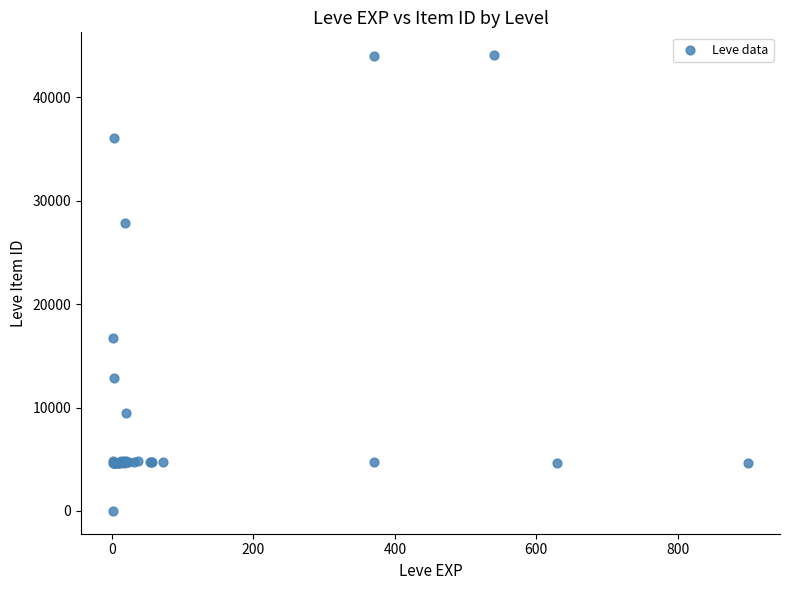

What Y value in the scatter plot is closest to 22050?

16734